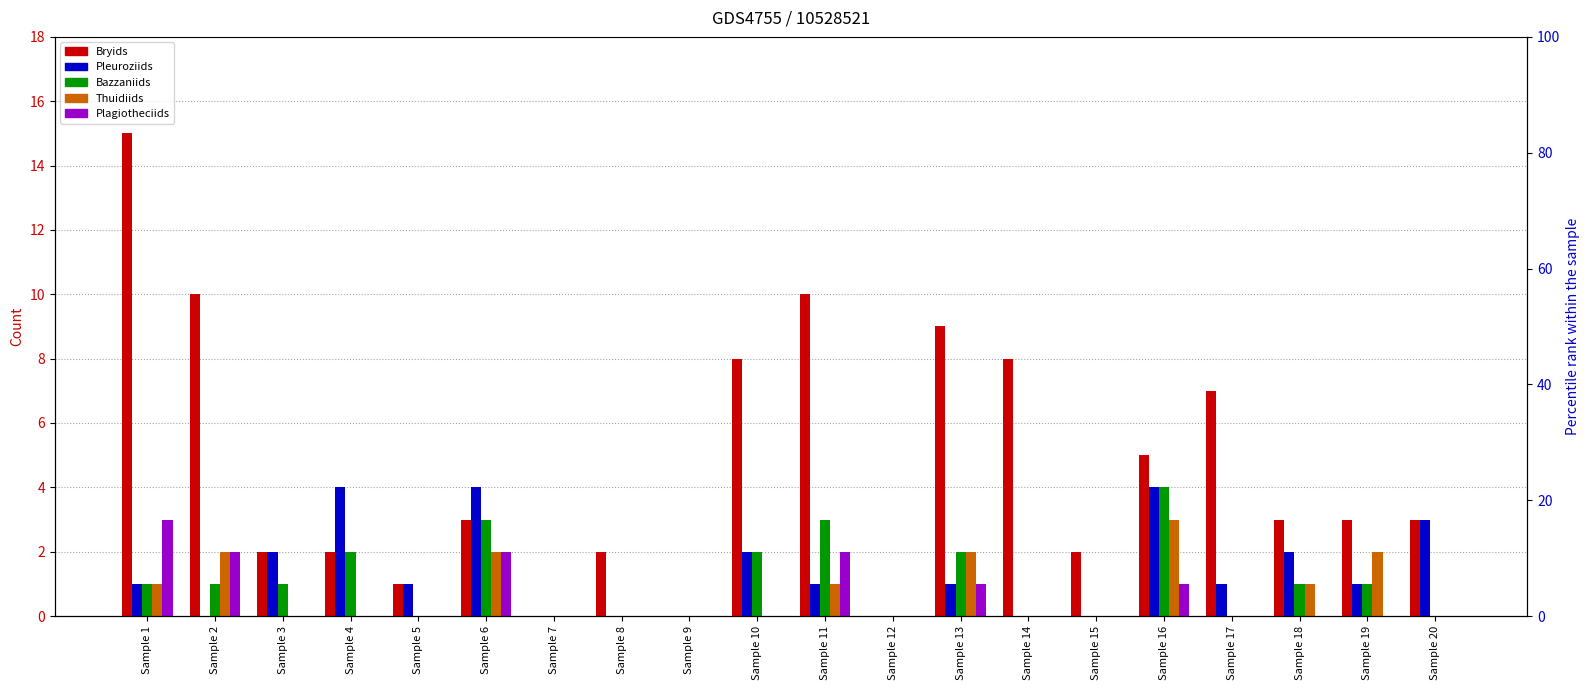

What is the total value across all series at Sample 5?

2